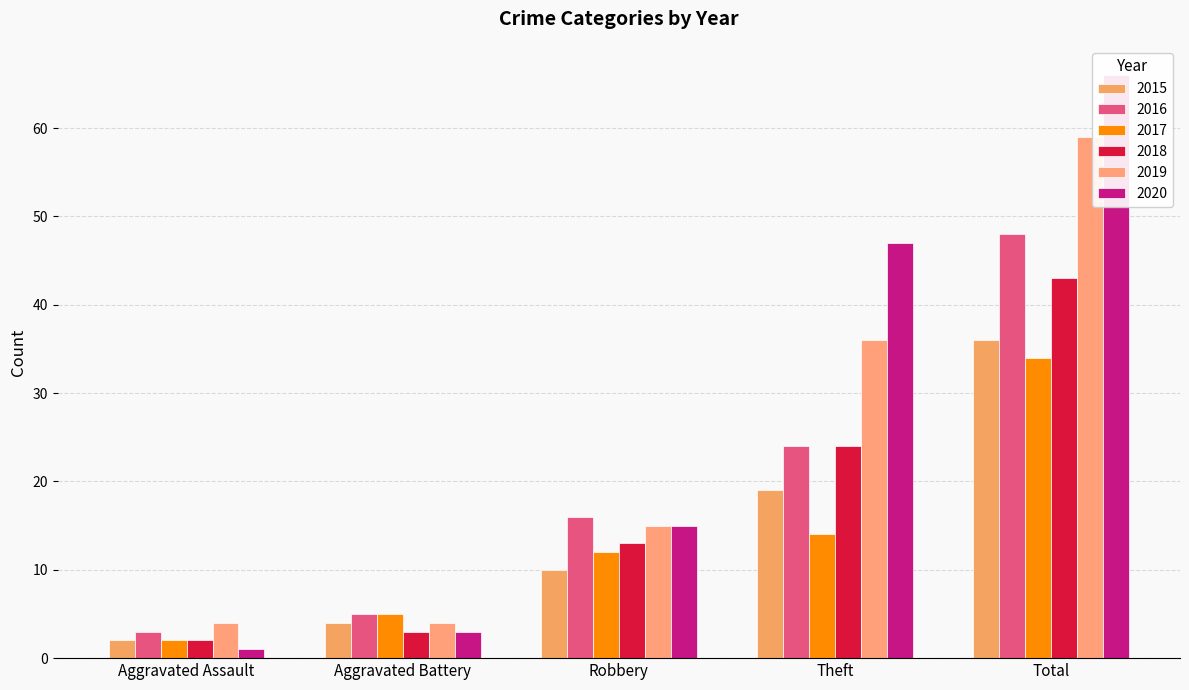

What is the average value of the 2016 series?

19